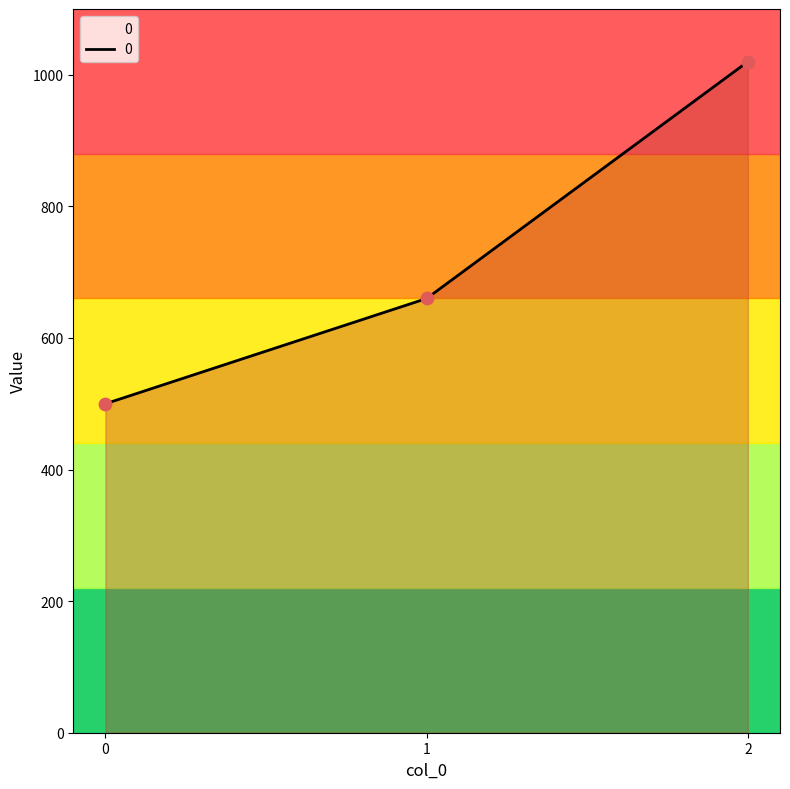

What is the ratio of the value at 0 to the value at 2?

0.5